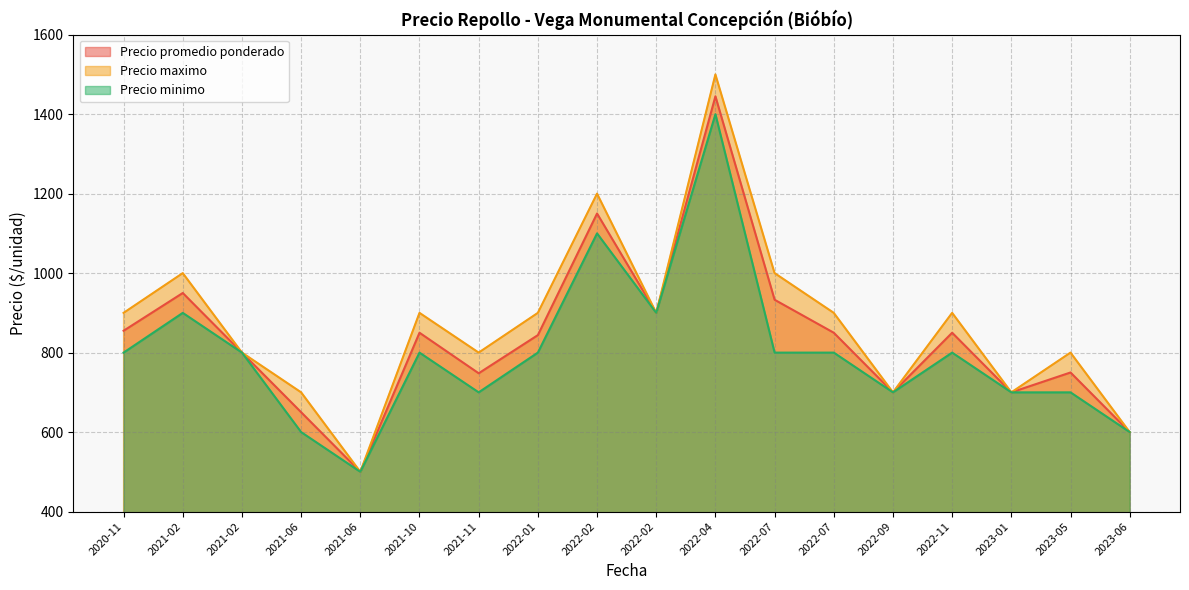

What is the value of the Precio maximo point at the 12th from the left?

1000